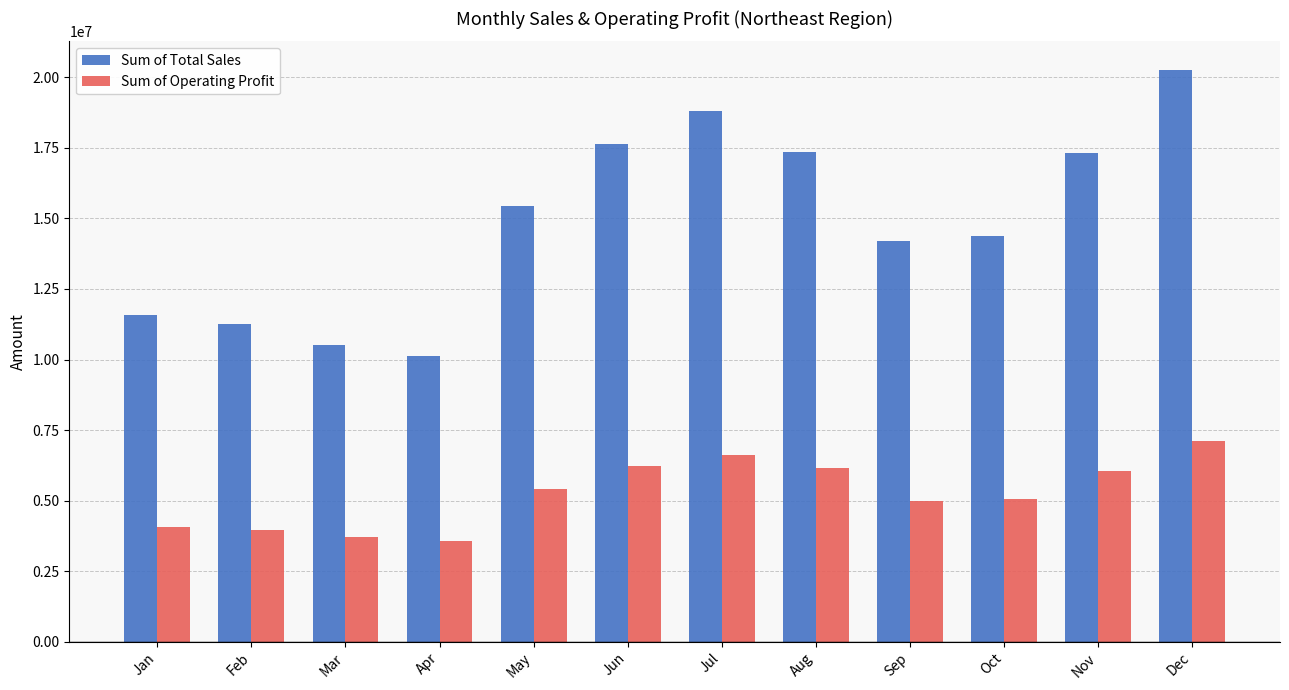

True or false: Sum of Total Sales has a value of 15424750.0 at May.

True